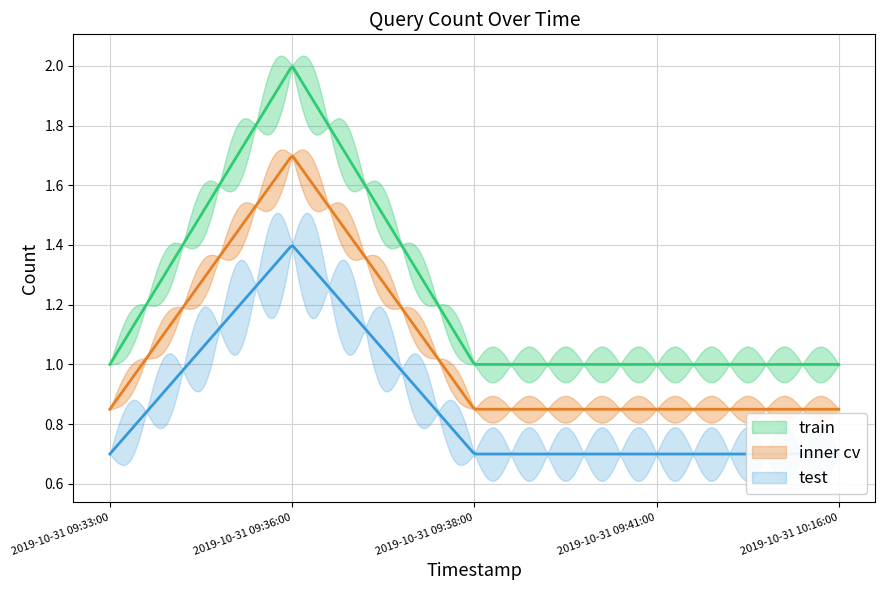

Is it true that the value at 2019-10-31 09:36:00 is 1?

False